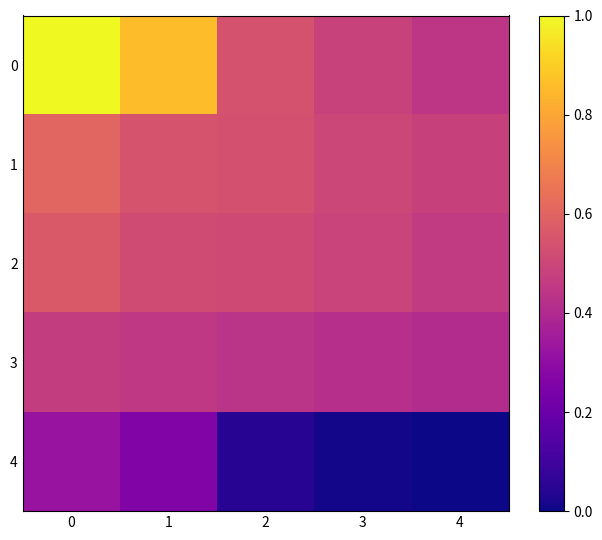

At 4, list the series in order from smallest to largest.

4, 3, 0, 2, 1